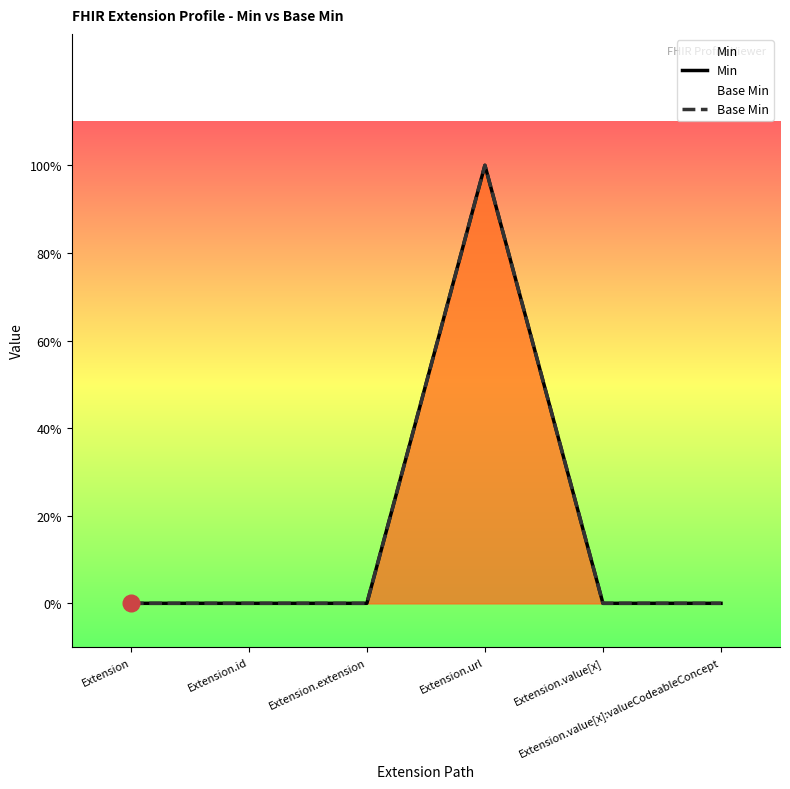

Reading left to right, extract all data points from this chart.

Min: 0	0	0	1	0	0
Base Min: 0	0	0	1	0	0